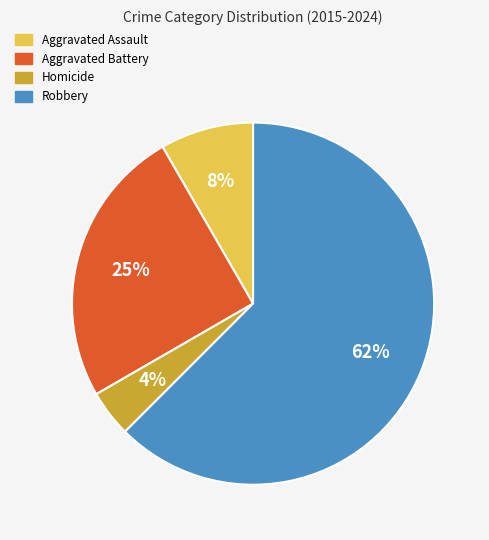

Between Robbery and Aggravated Battery, which is larger?

Robbery